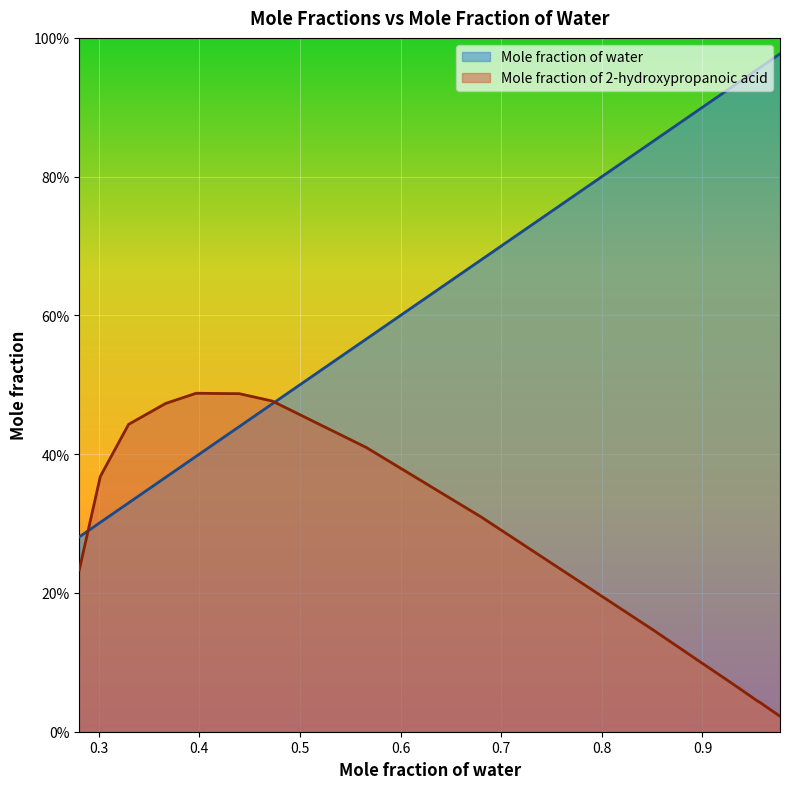

At how many categories does at least one series exceed 0?

15